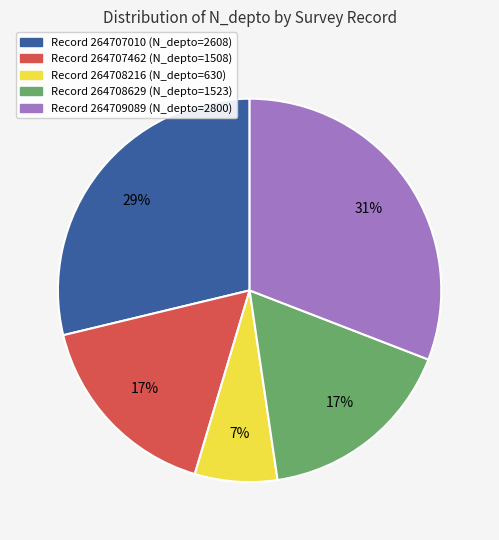

To the nearest percent, what is the average slice percentage?

20%